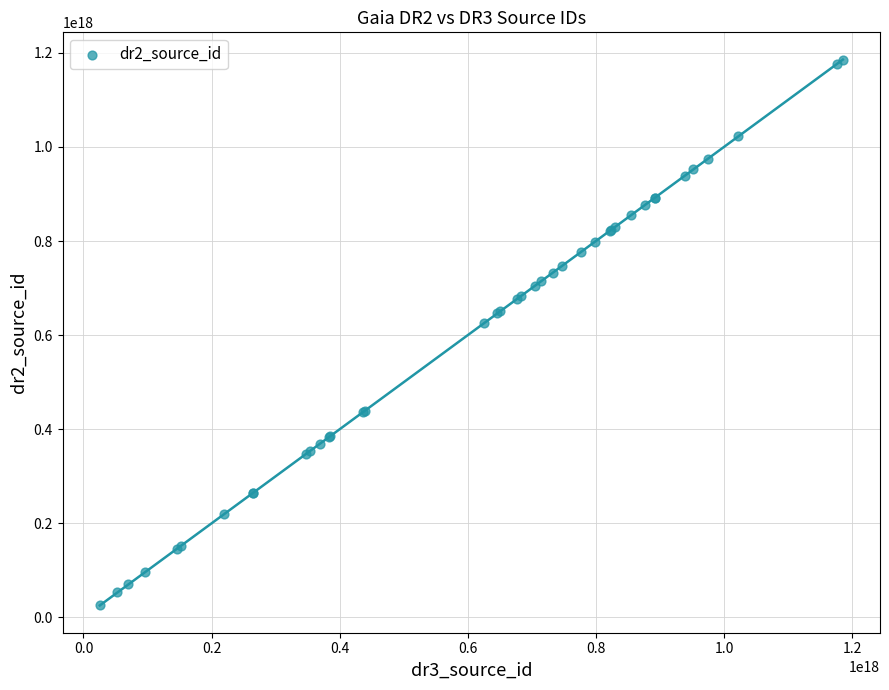

What Y value in the scatter plot is closest to 605554366846073088?

625453654702751872